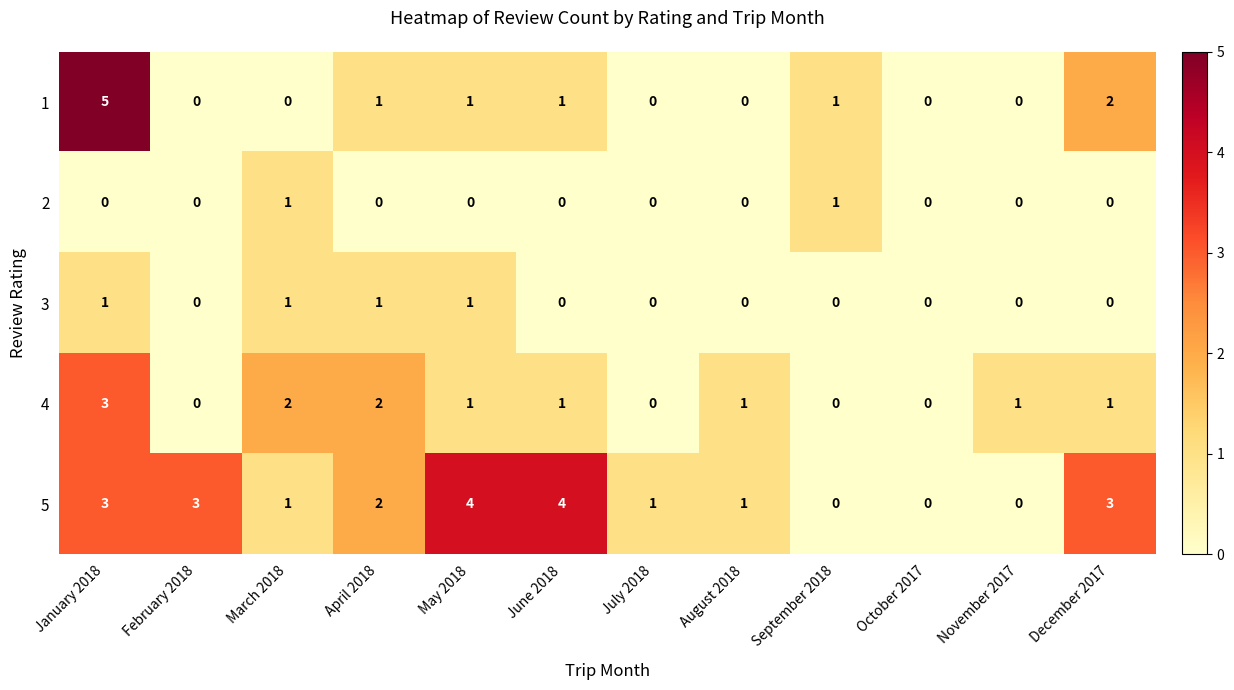

True or false: 4 has a value of 1 at May 2018.

True